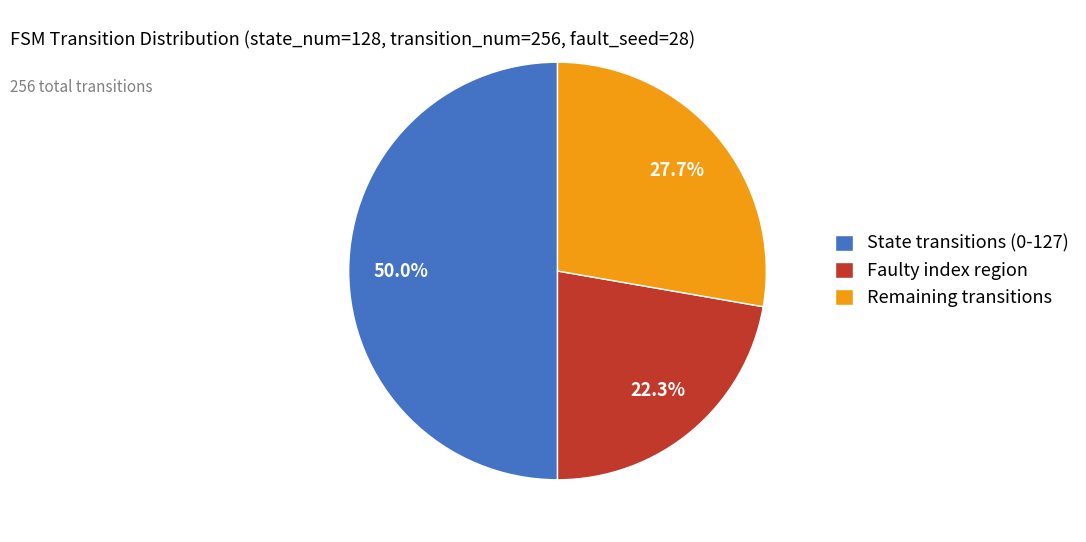

Which slice is the smallest?

Faulty index region